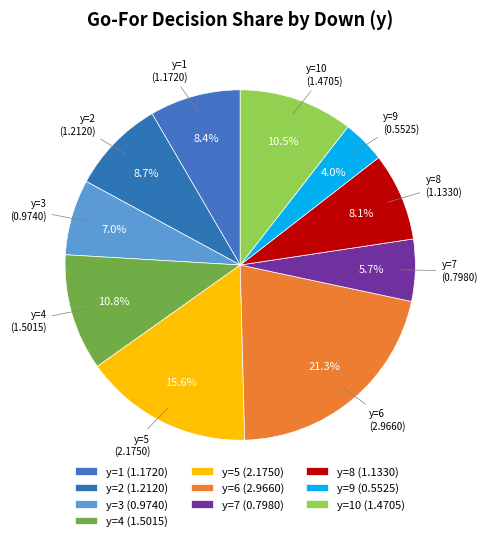

How many slices are in this pie chart?

10